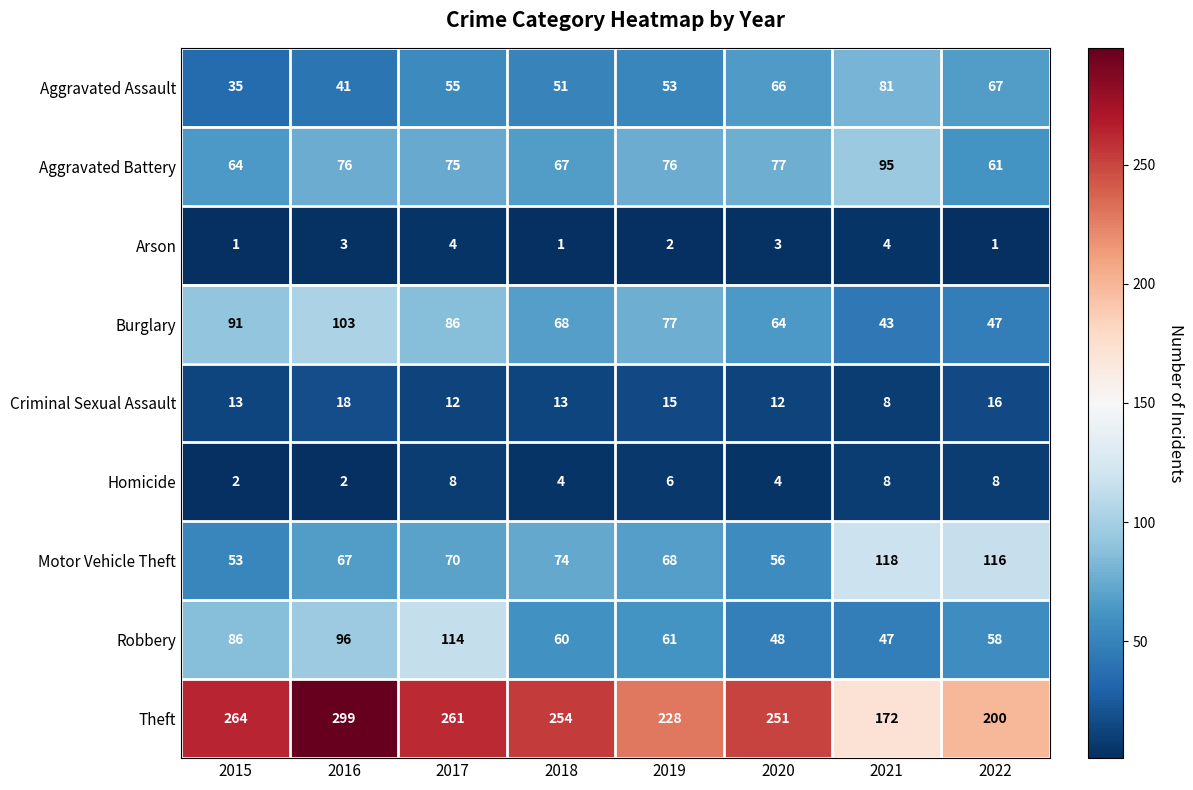

At which category is the sum across all series the highest?

2016